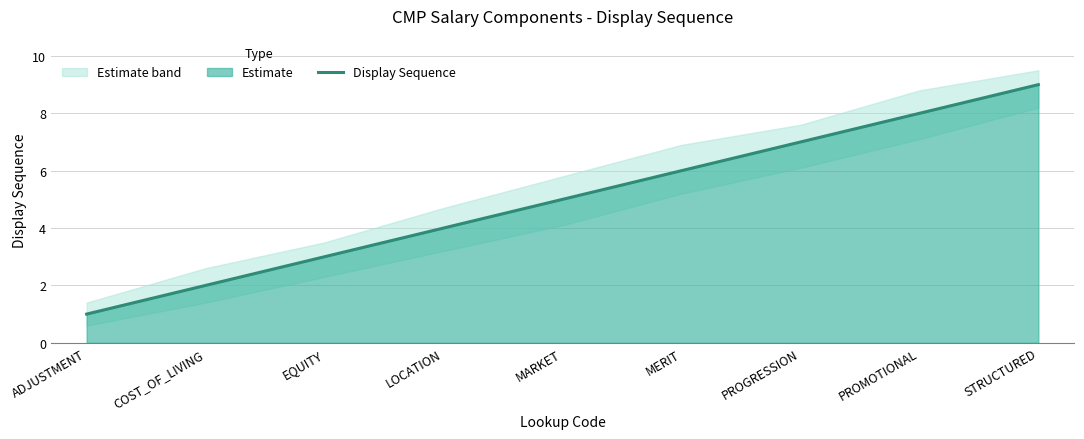

Approximately how many times larger is the value at ADJUSTMENT compared to LOCATION?

0.2